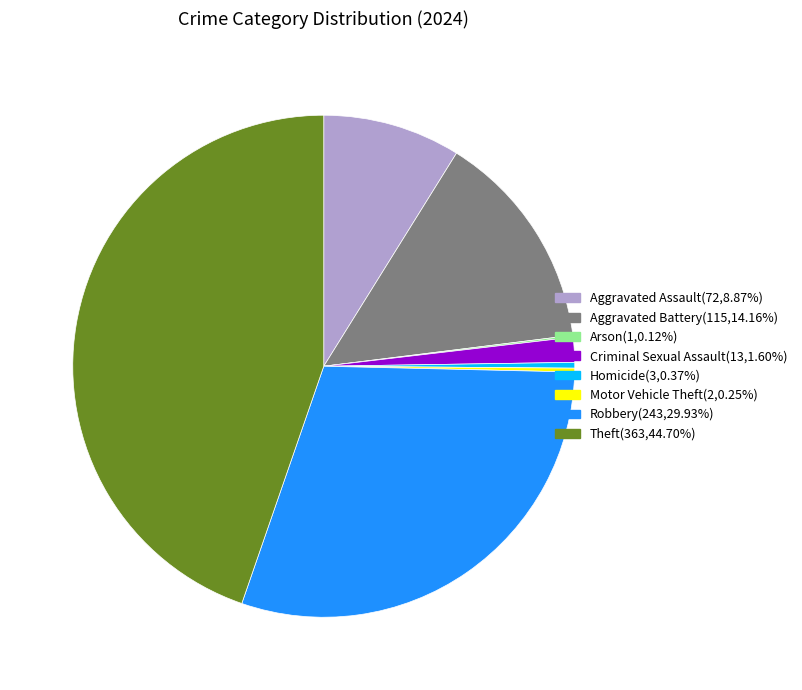

Is Aggravated Assault(72,8.87%) the majority of the pie?

No